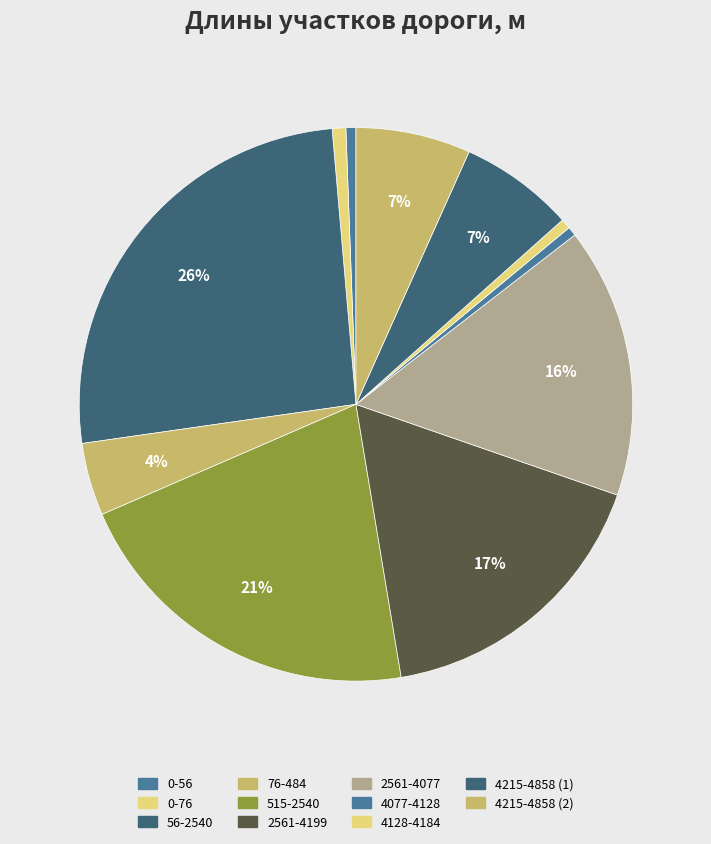

Count the number of slices in the pie.

11